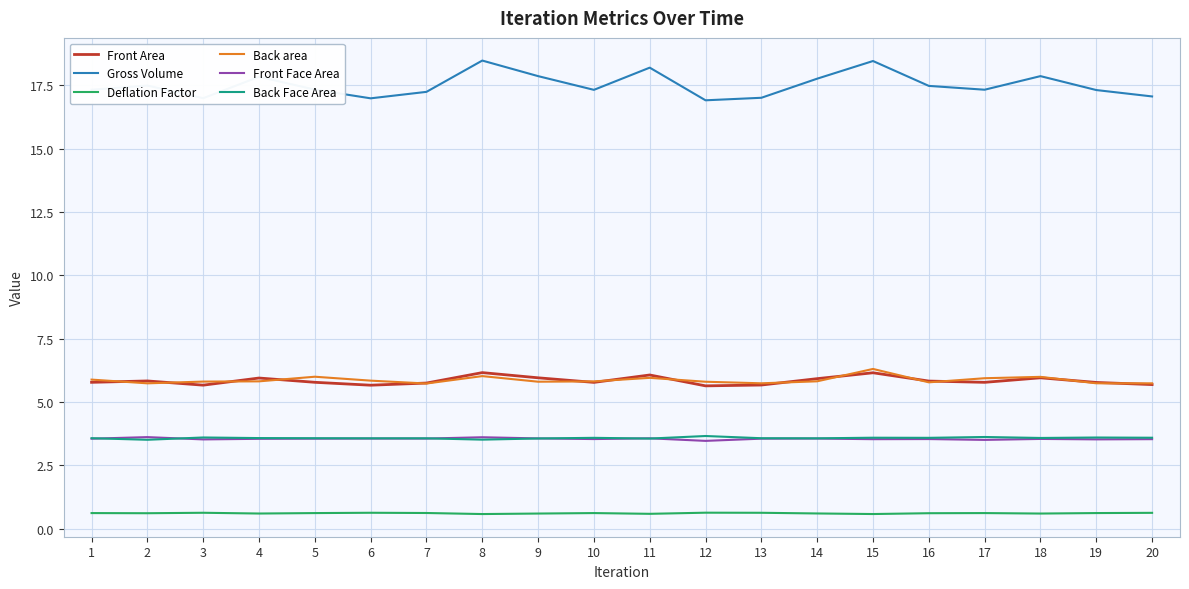

True or false: Back area has more than 1 interior local peaks.

True